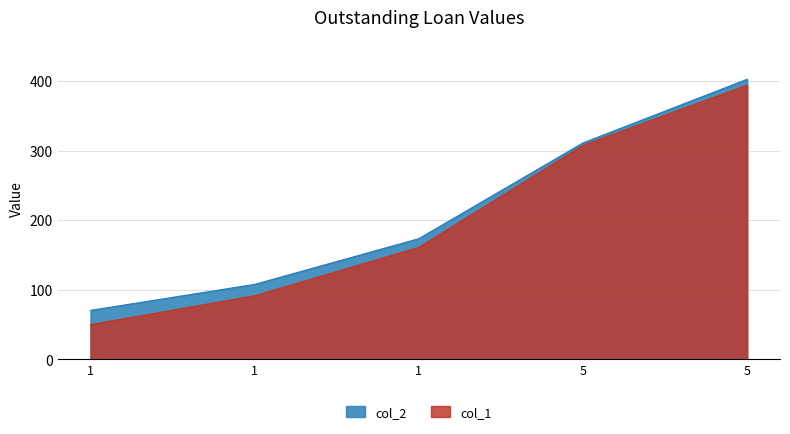

At 1, list the series in order from largest to smallest.

col_2, col_1